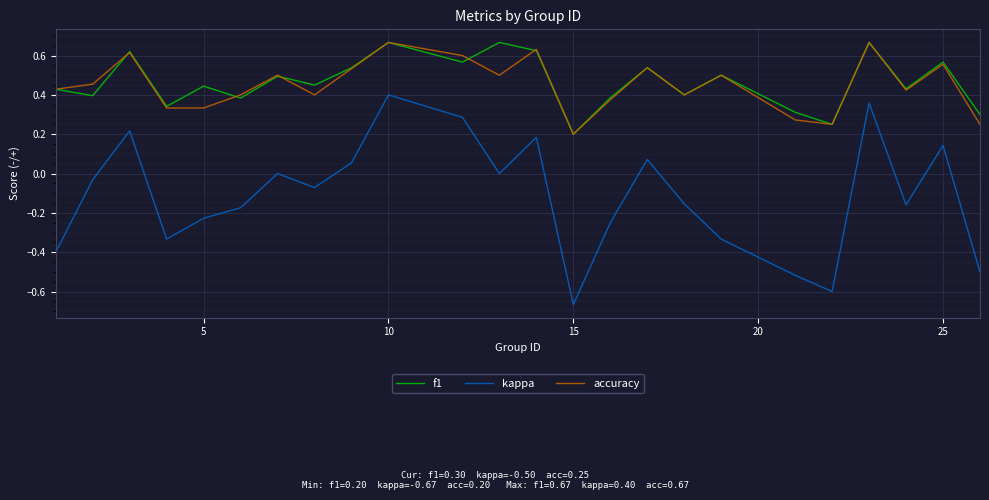

True or false: kappa and f1 cross at least once.

False